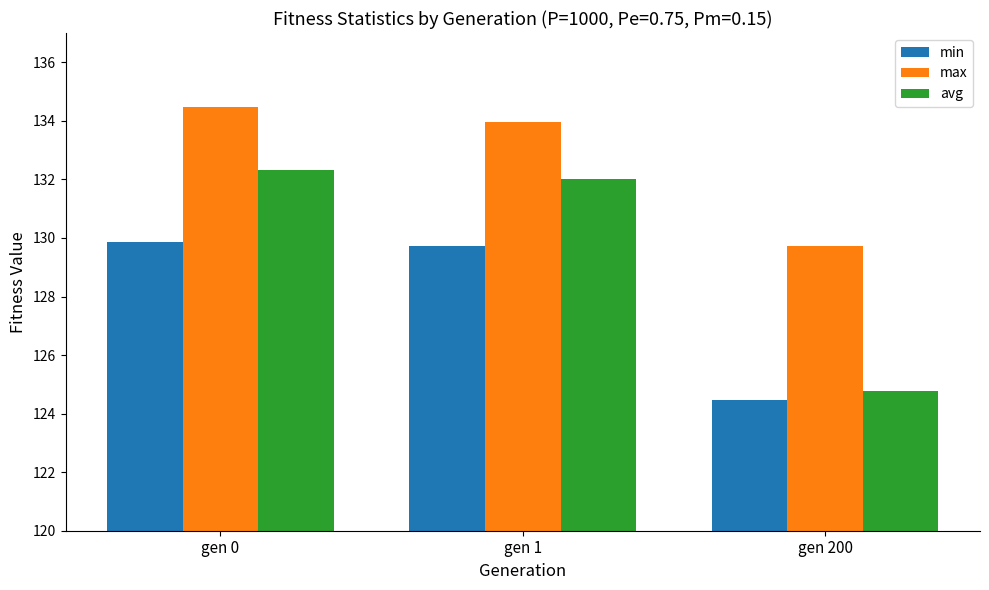

Does the chart contain stacked bars?

No